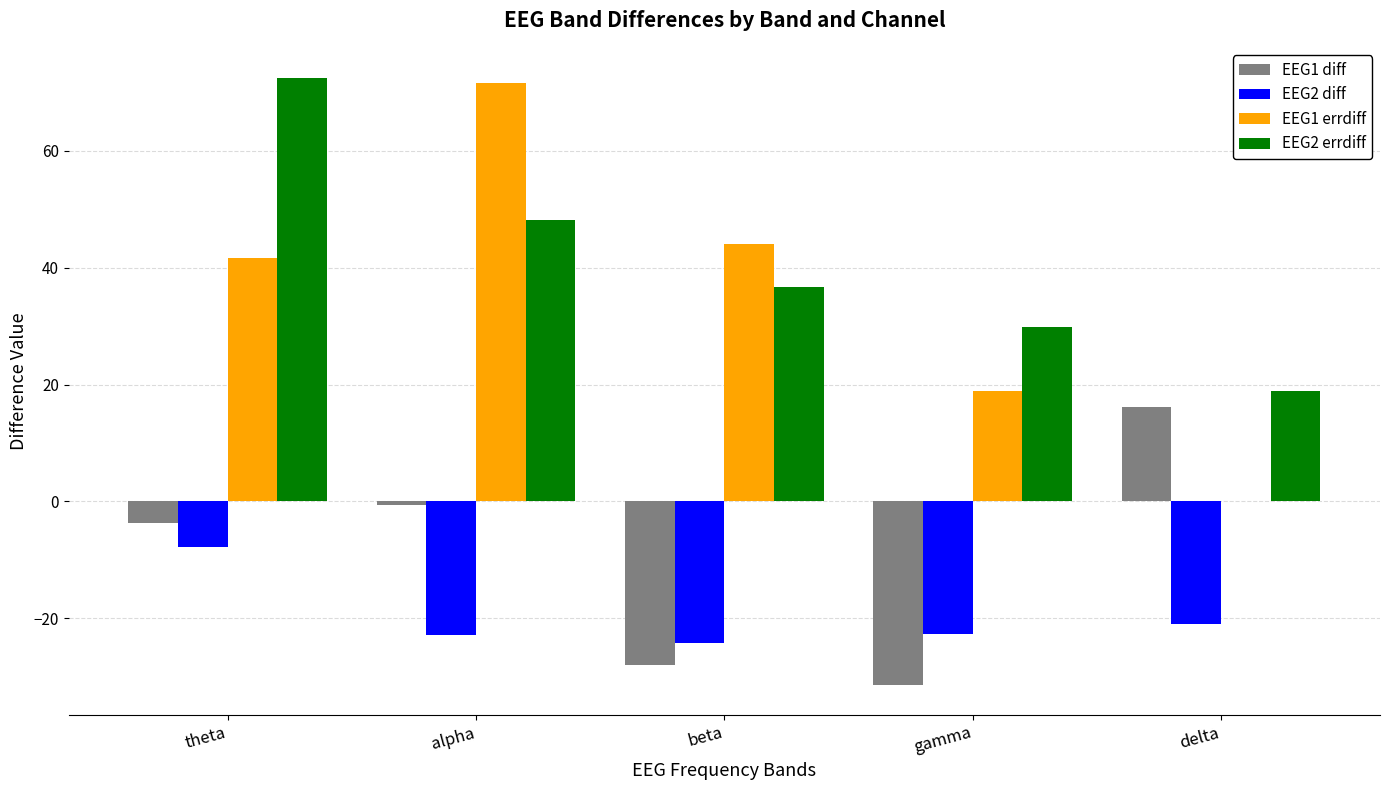

What is the greatest value displayed?

72.4